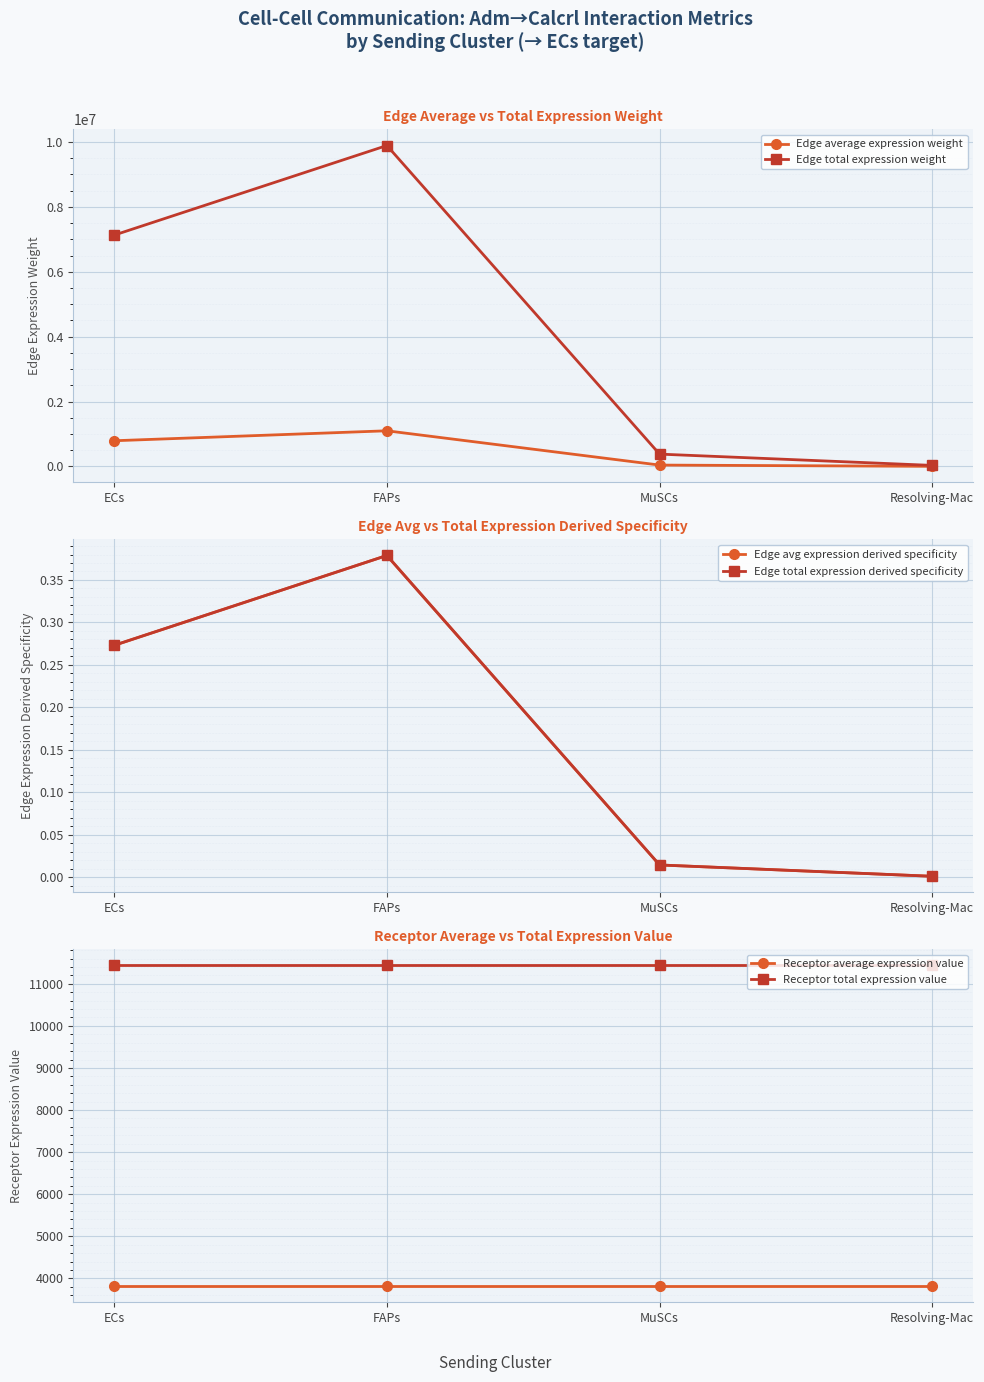

What is the highest value of the Receptor total expression value series?

11437.3